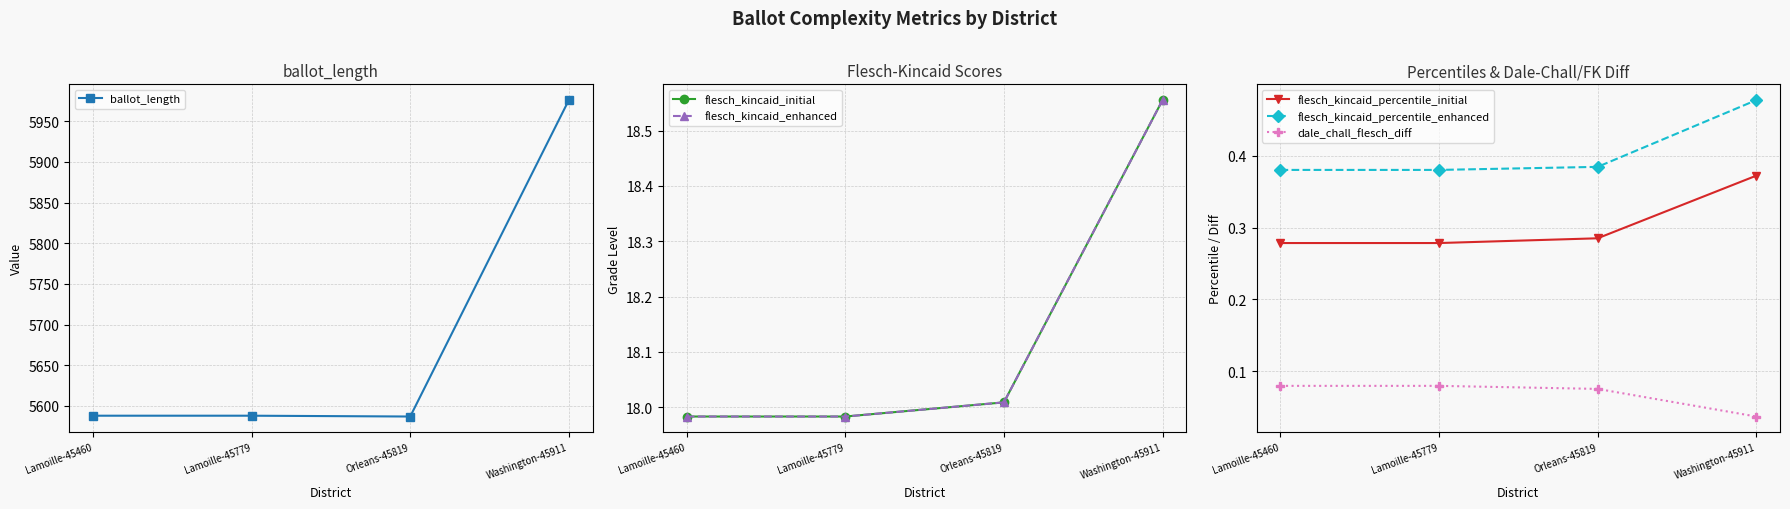

What is the approximate value of flesch_kincaid_initial at Lamoille-45779?

18.0